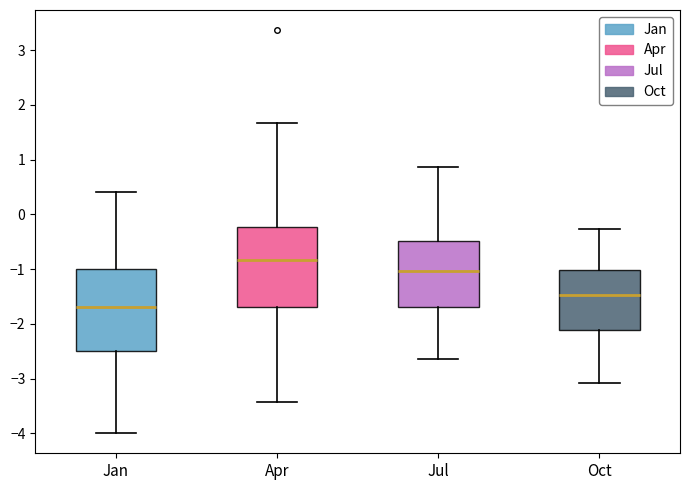

Reading left to right, transcribe this box plot: for each box, give where its median line is, the range the box spans, and where its two whiskers end, as read against the y-axis. The values are not printed on the chart, so give them approximately, as read against the axis.

Jan: median -1.7, box -2.5 to -1.0, whiskers -4.0 to 0.4
Apr: median -0.8, box -1.7 to -0.2, whiskers -3.4 to 1.7
Jul: median -1.0, box -1.7 to -0.5, whiskers -2.6 to 0.9
Oct: median -1.5, box -2.1 to -1.0, whiskers -3.1 to -0.3